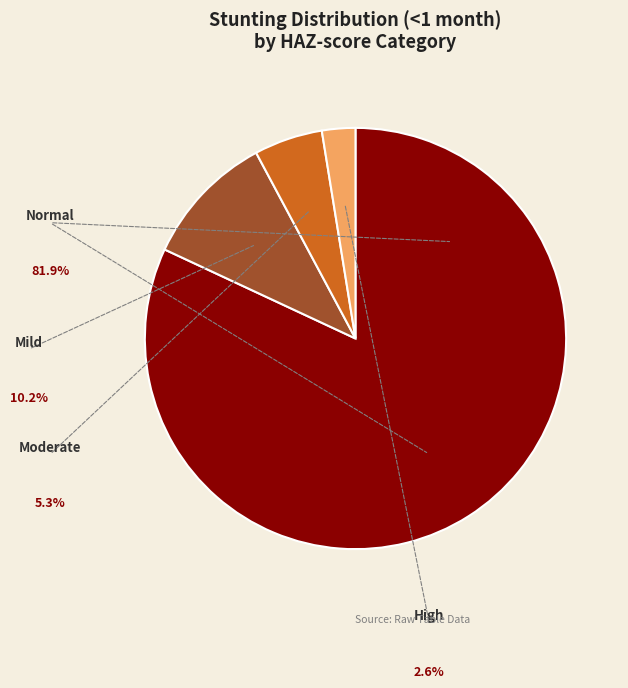

Does any single category account for the majority?

Yes